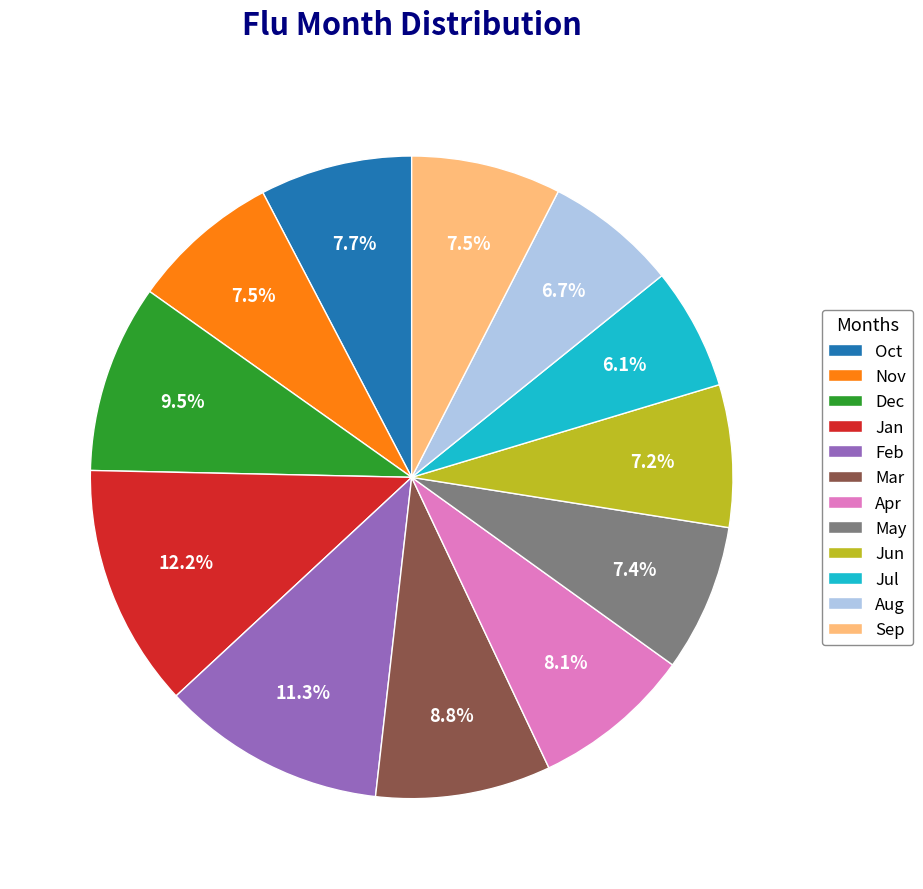

Is Sep the majority of the pie?

No